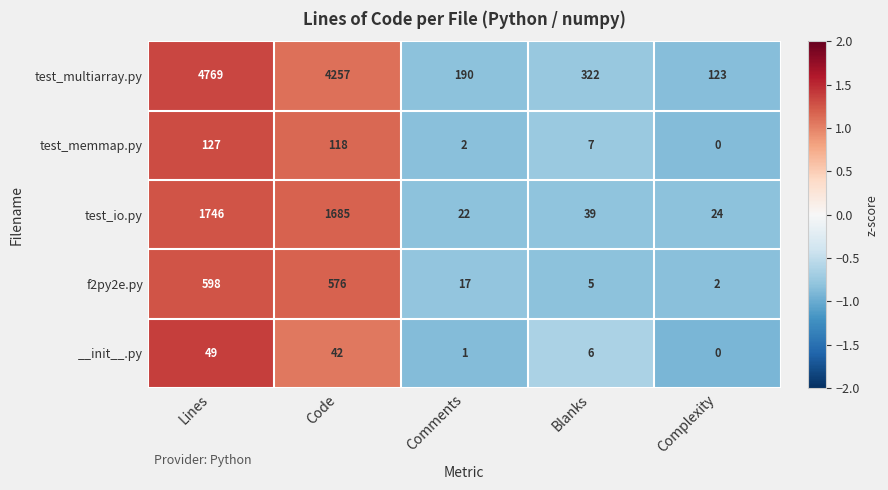

Between Lines and Code, which series saw the biggest shift?

test_multiarray.py